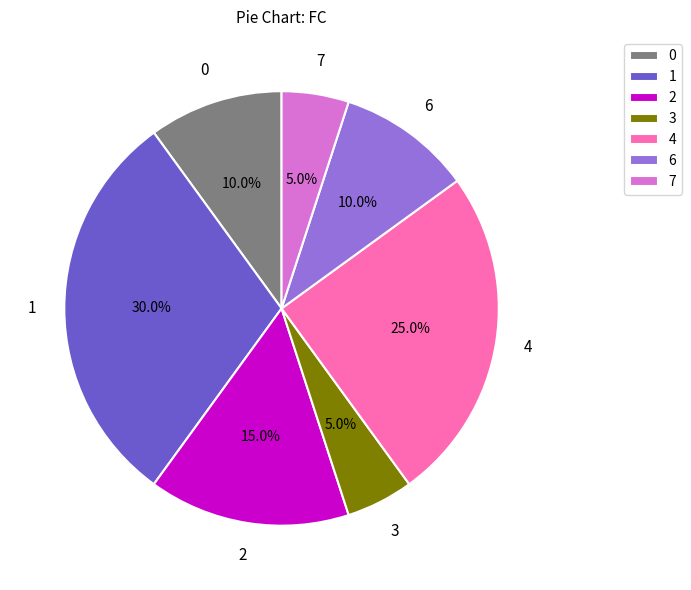

To the nearest percent, what percentage of the pie is 7?

5%